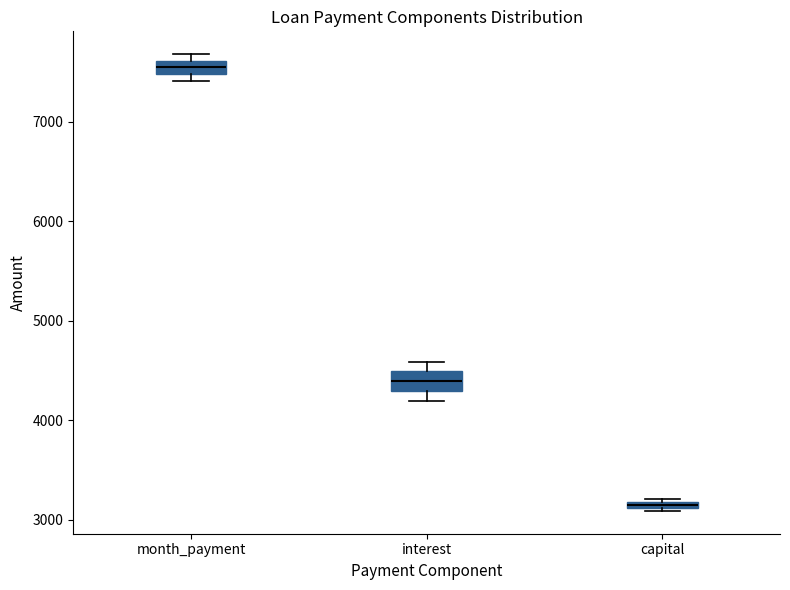

Which box has the lowest median line?

capital